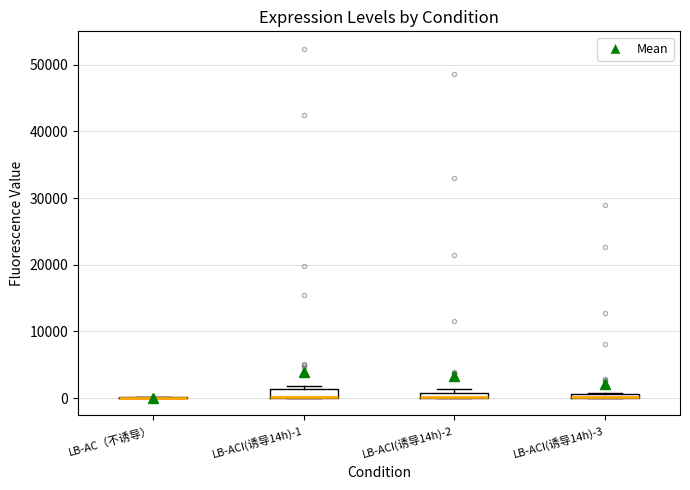

Where is the upper edge of the box for LB-ACI(诱导14h)-3 on the y-axis? The values are not printed on the chart, so give them approximately, as read against the axis.

1000